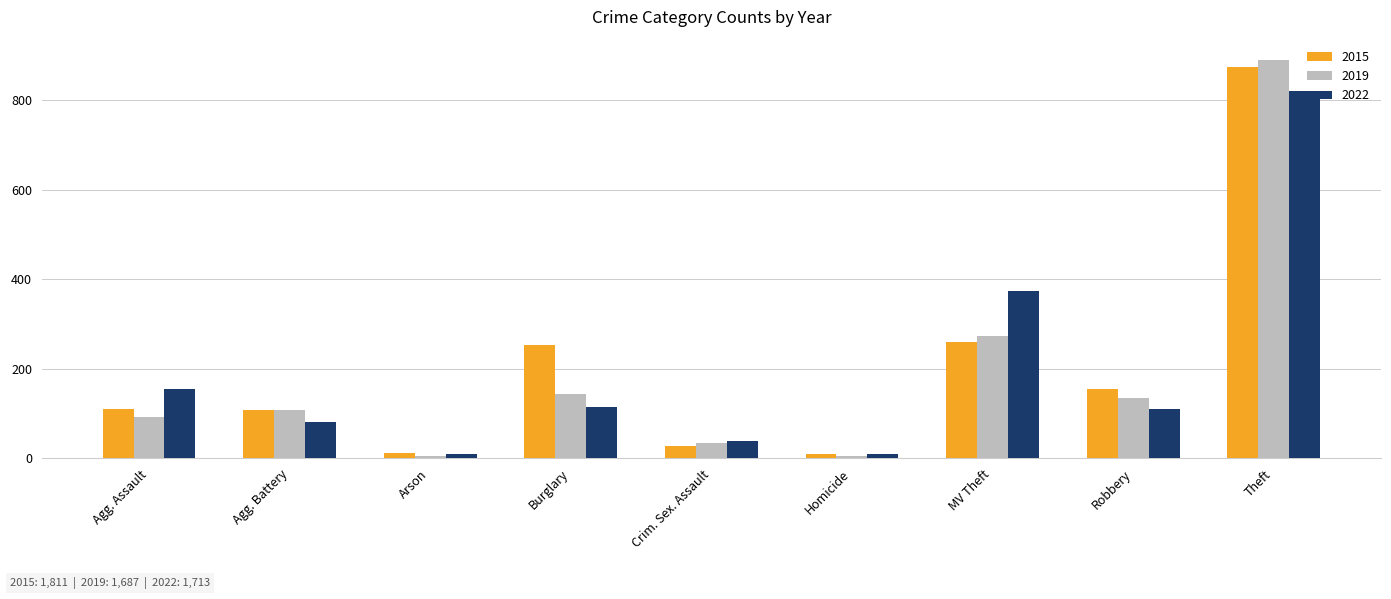

Which series has the largest range (max minus min)?

2019